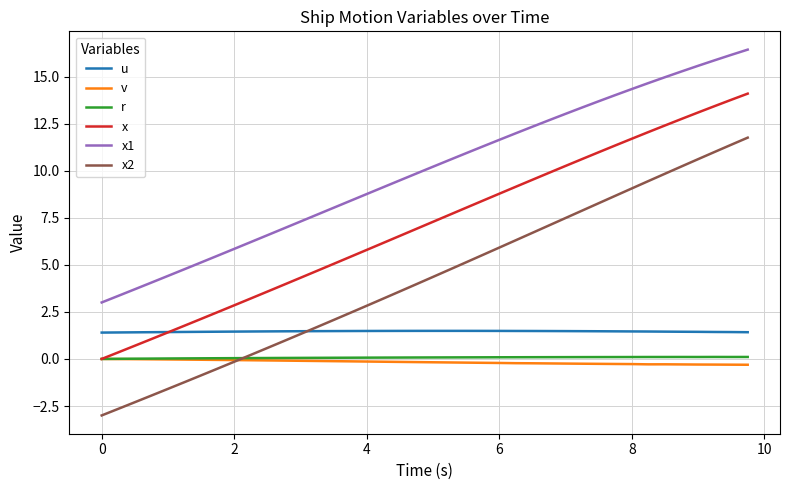

Which series has the widest spread of values?

x2